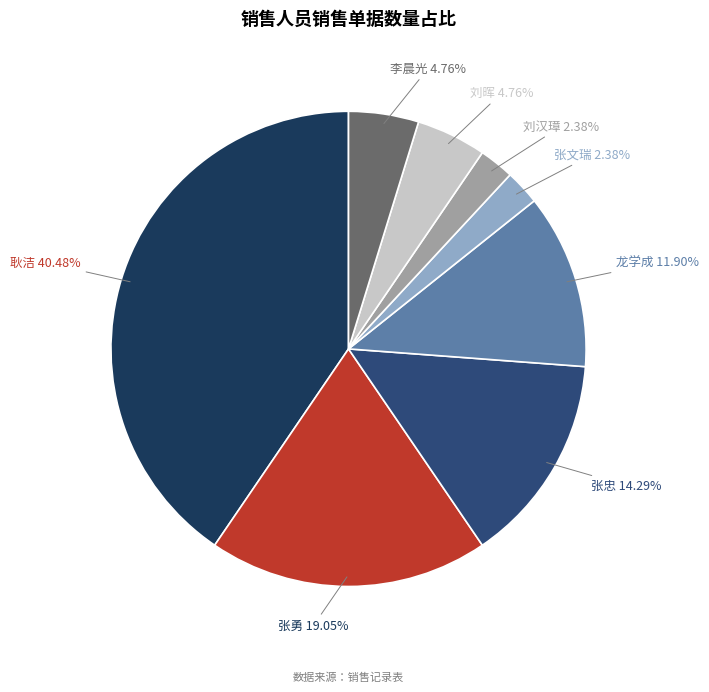

Which category has the biggest portion of the pie?

耿洁